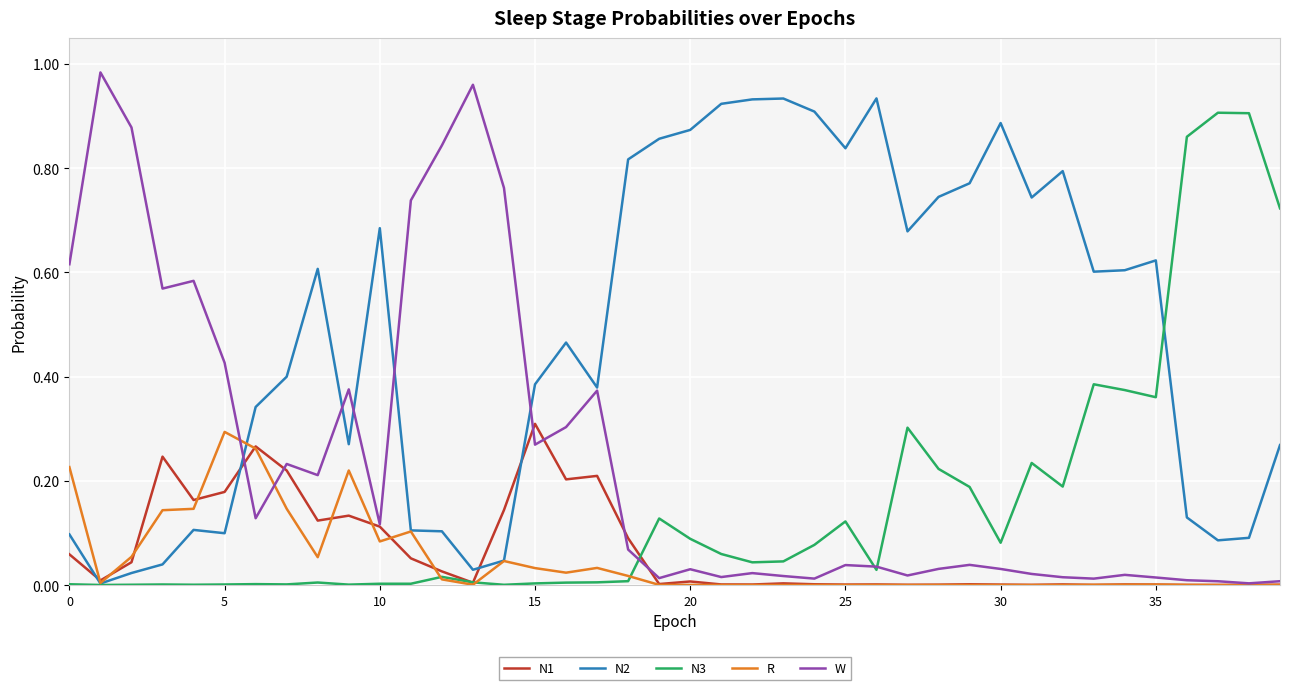

Which series has the largest total across all categories?

N2